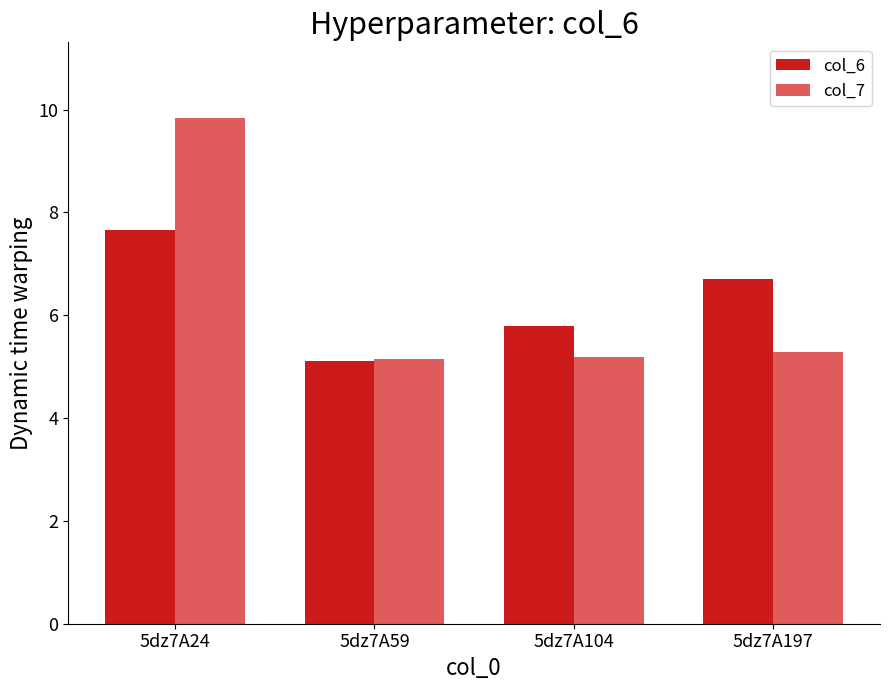

Rank the categories by col_6 value from highest to lowest.

5dz7A24, 5dz7A197, 5dz7A104, 5dz7A59